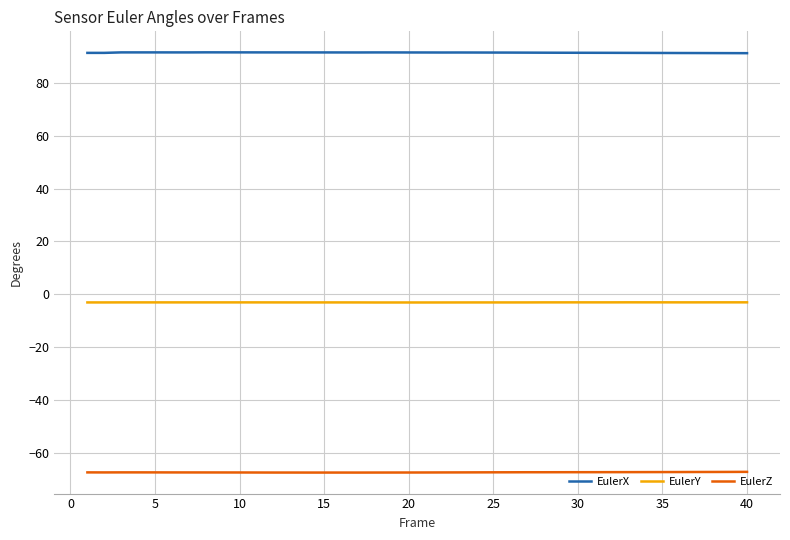

True or false: EulerY and EulerX cross at least once.

False